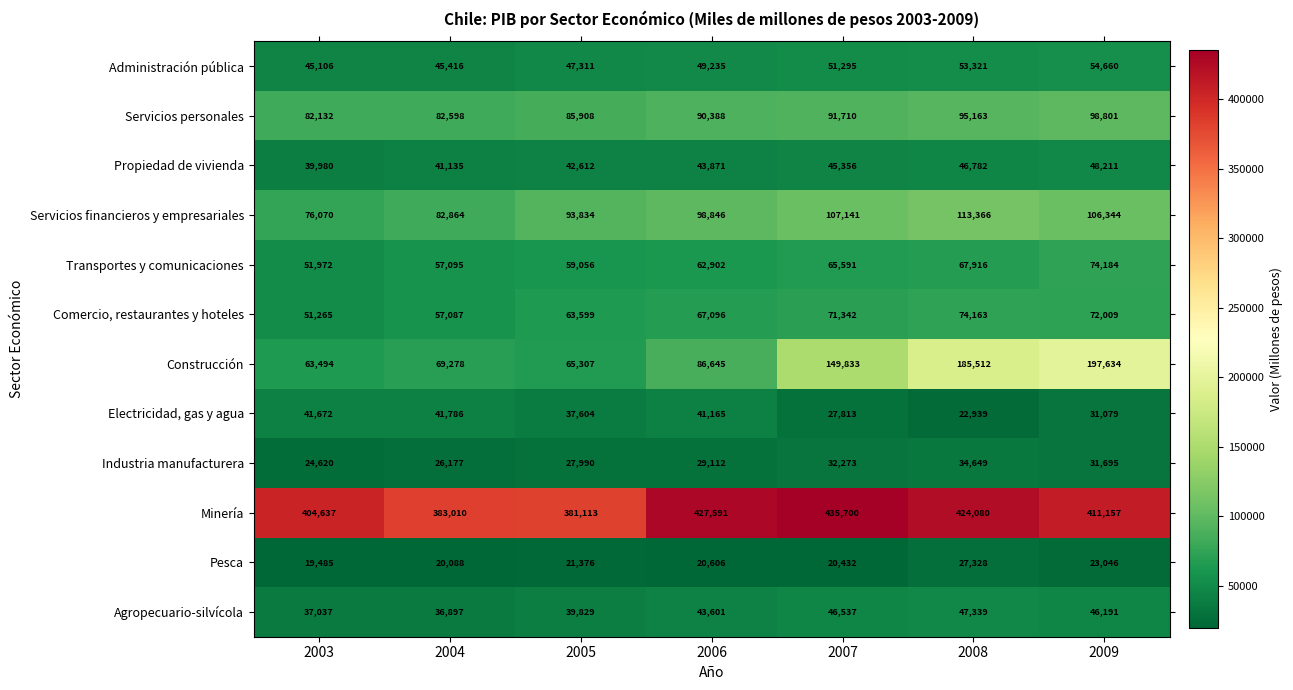

Between 2006 and 2007, which series saw the biggest shift?

Construcción